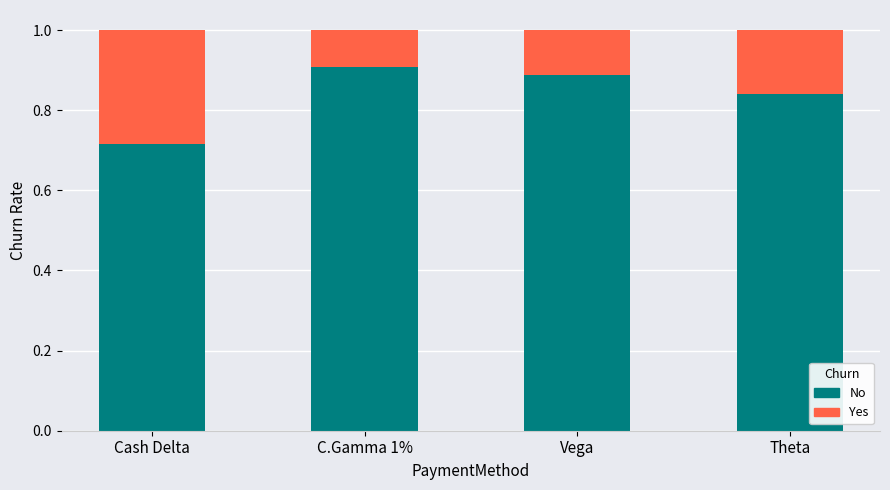

How many bars are there in total?

4